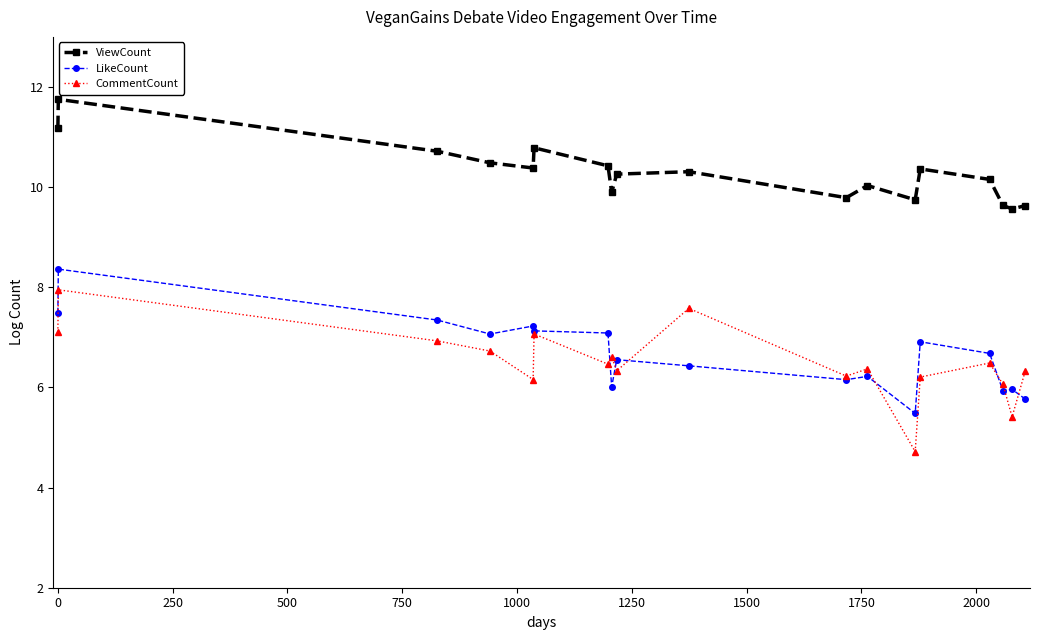

What is the lowest value of the ViewCount series?

9.6